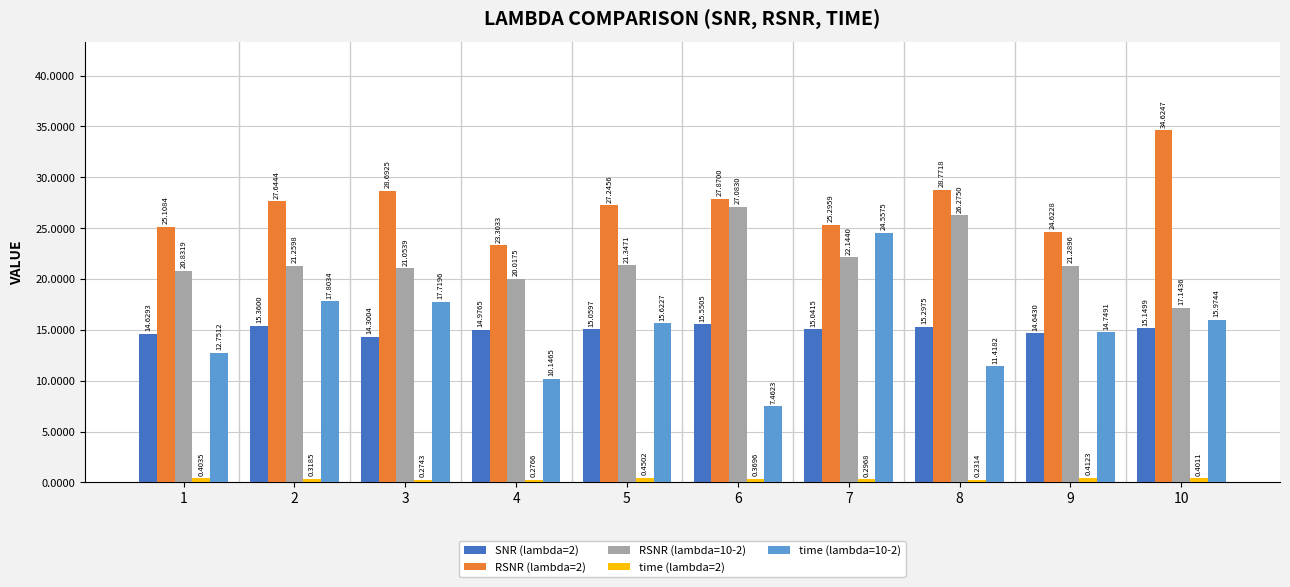

The time (lambda=10-2) series shows 20.4 at 1. True or false?

False